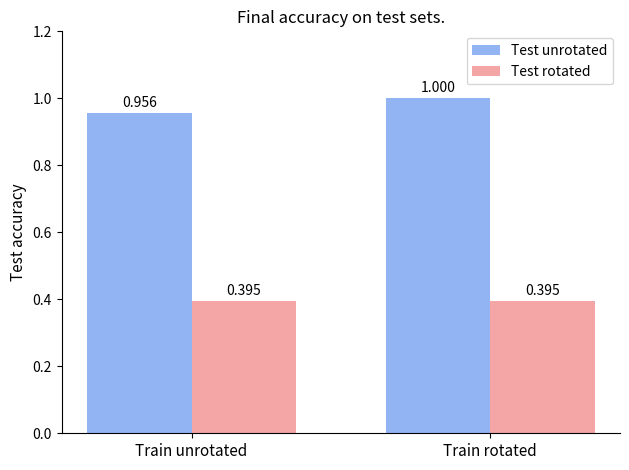

Which series has the largest total across all categories?

Test unrotated